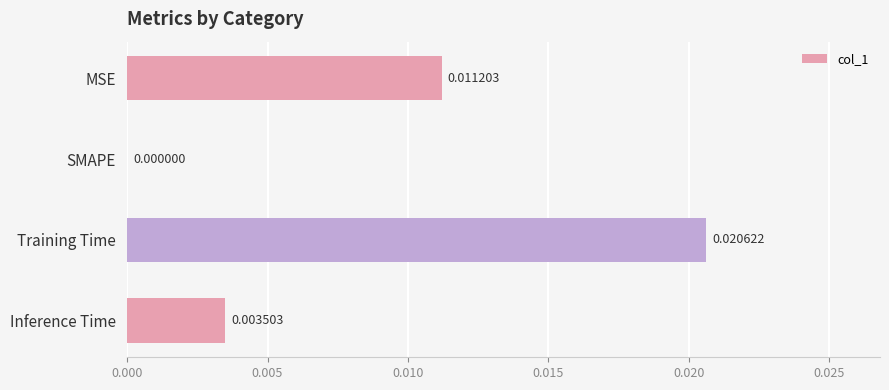

Between Training Time and MSE, which is larger?

Training Time